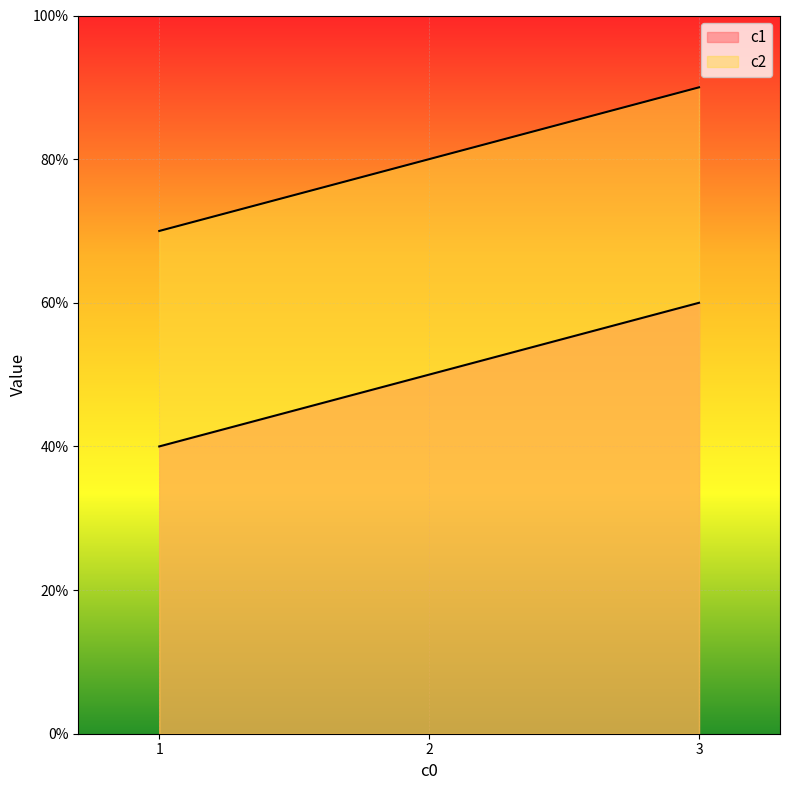

What is the sum of all c1 values?

15